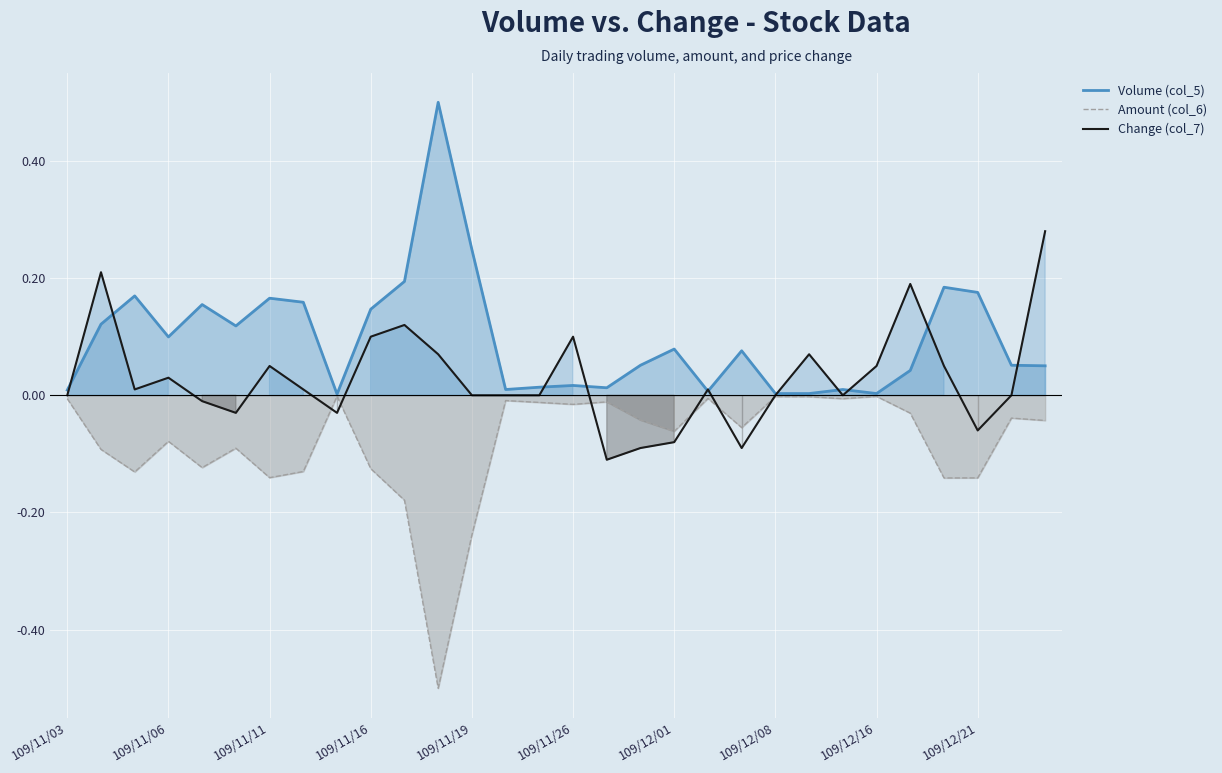

What are all the series names shown in the legend?

Volume (col_5), Amount (col_6), Change (col_7)